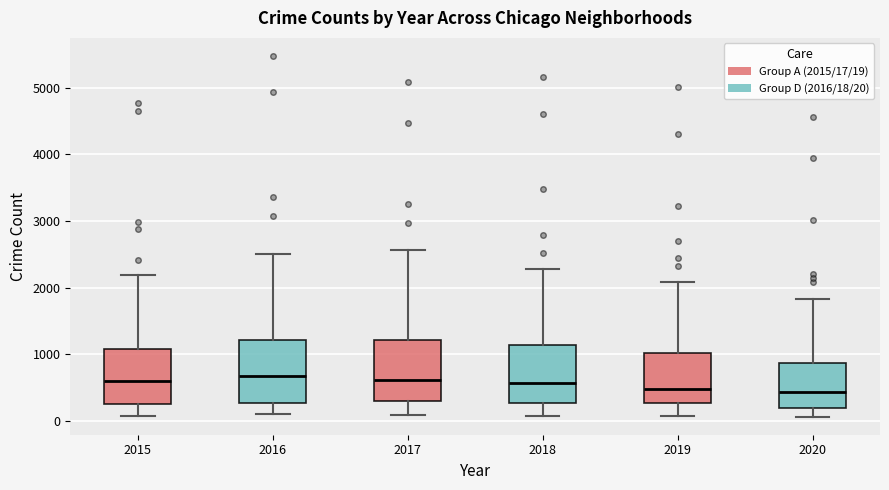

Where is the upper edge of the box at x = 2020 on the y-axis? The values are not printed on the chart, so give them approximately, as read against the axis.

900